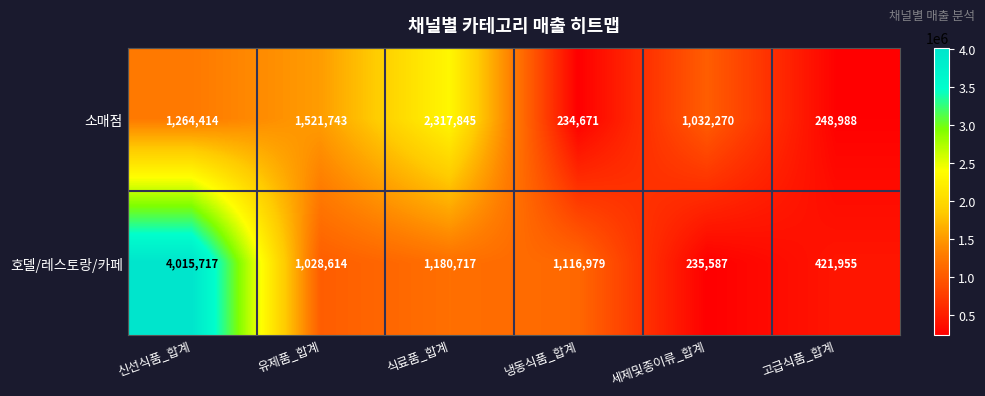

At which label does 소매점 reach its peak?

식료품_합계